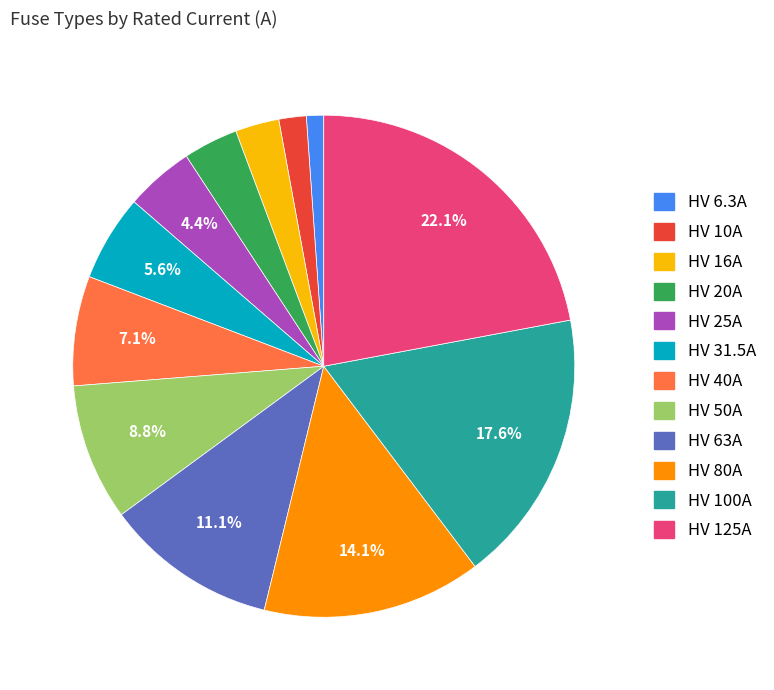

Does HV 10A account for over 50% of the chart?

No